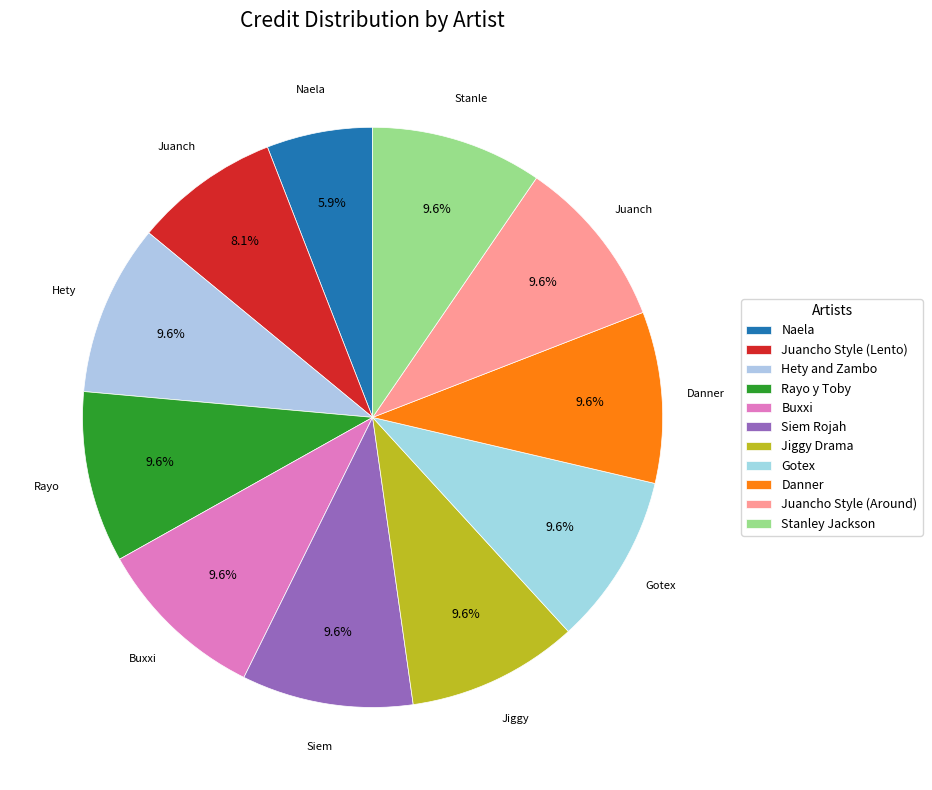

Which category has the biggest portion of the pie?

Hety and Zambo